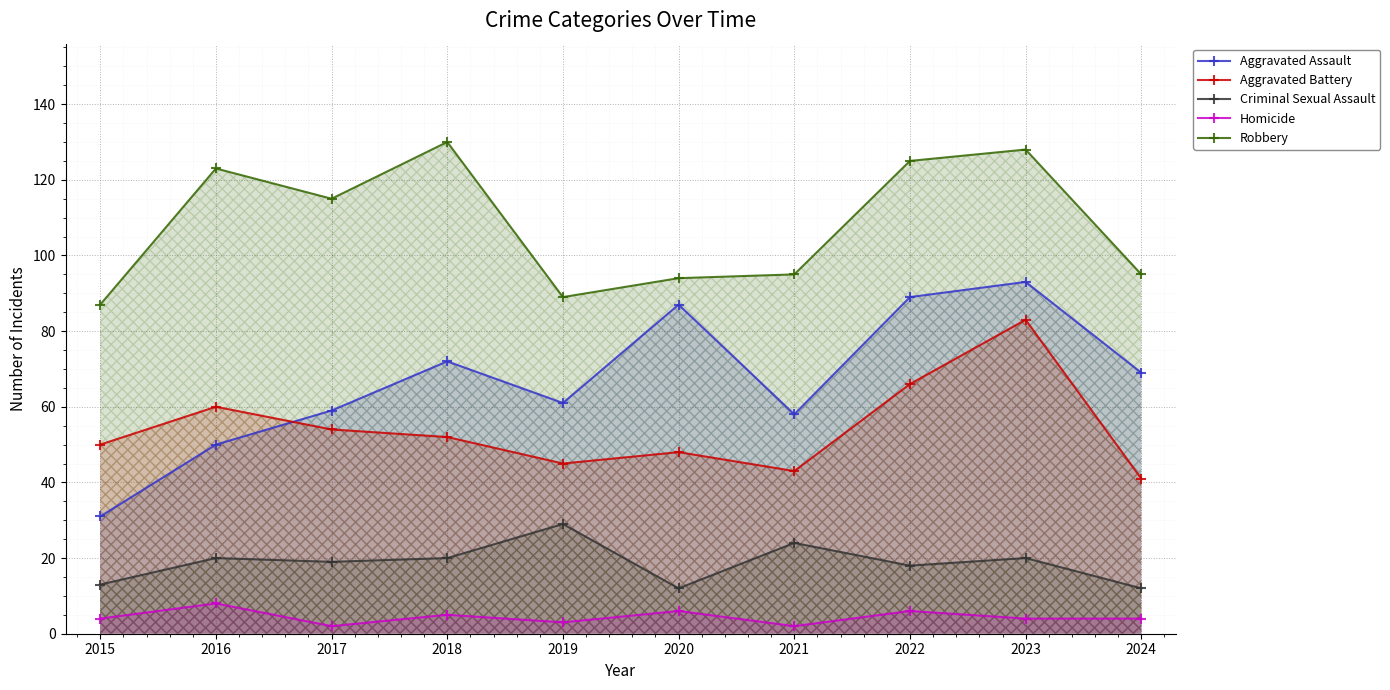

What is the difference between the maximum and minimum values in the Aggravated Battery series?

42